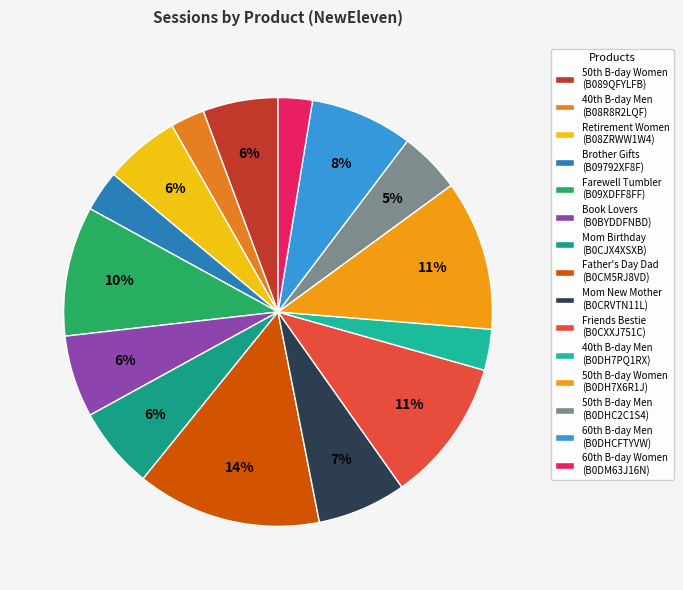

How many segments does this pie chart have?

15